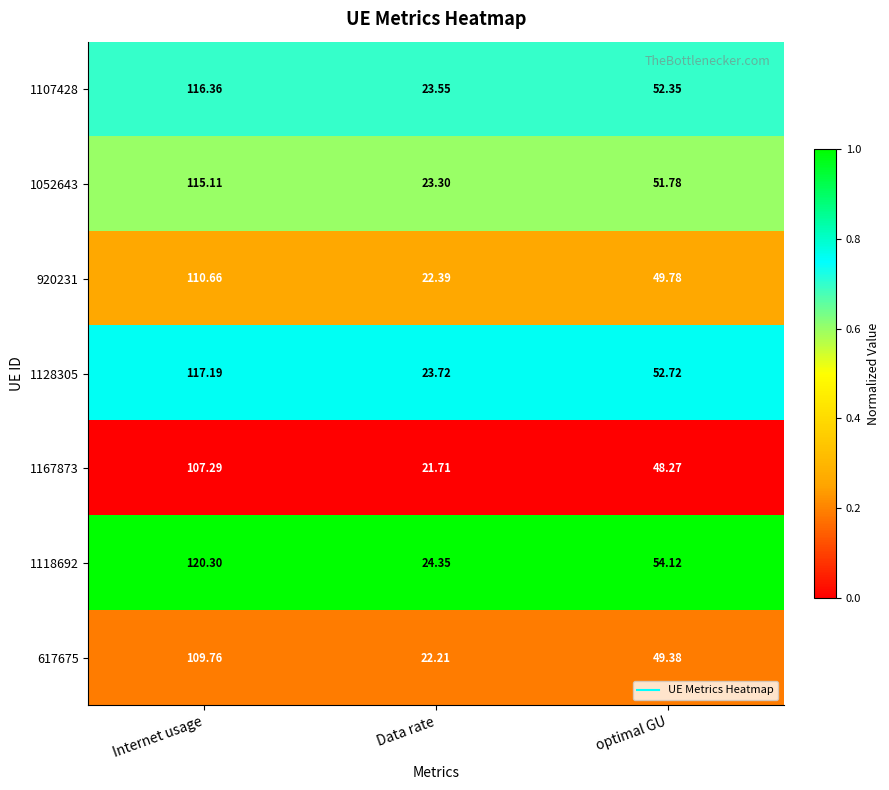

List the labels in order of 1107428 value, largest first.

Internet usage, optimal GU, Data rate